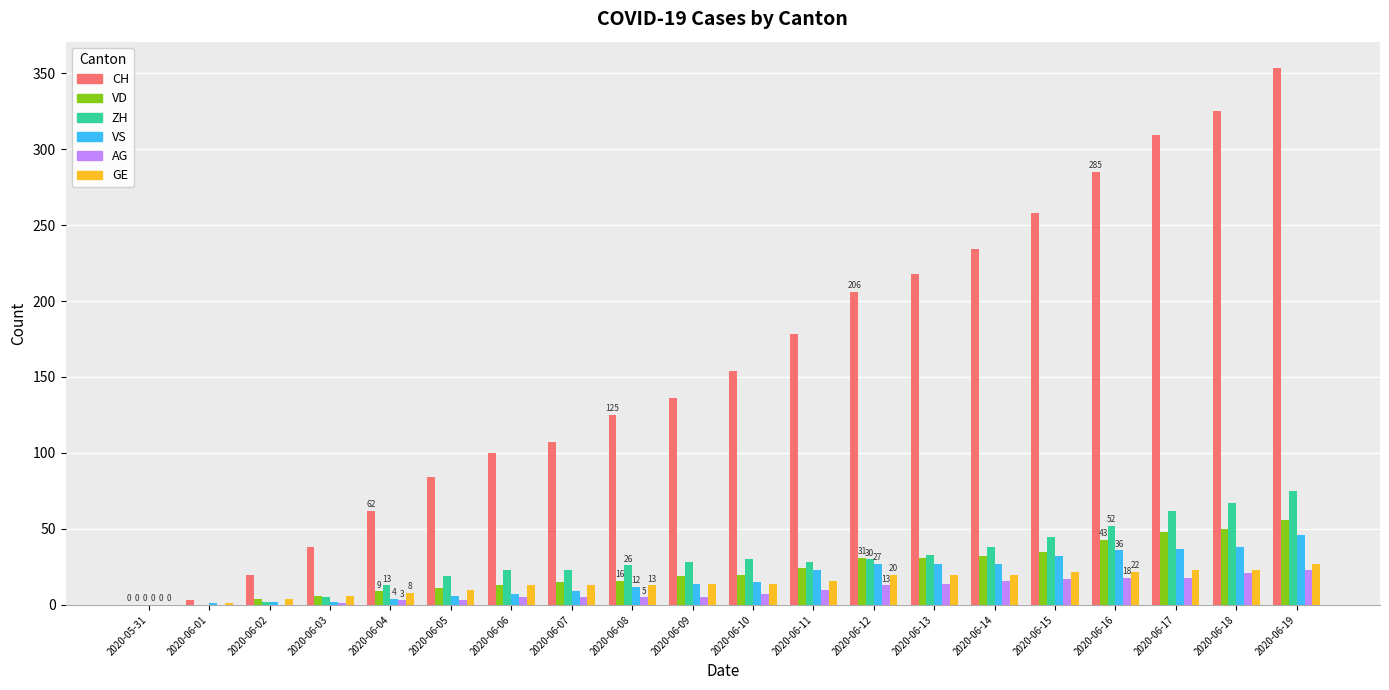

Which series changed the most between 2020-06-11 and 2020-06-16?

CH